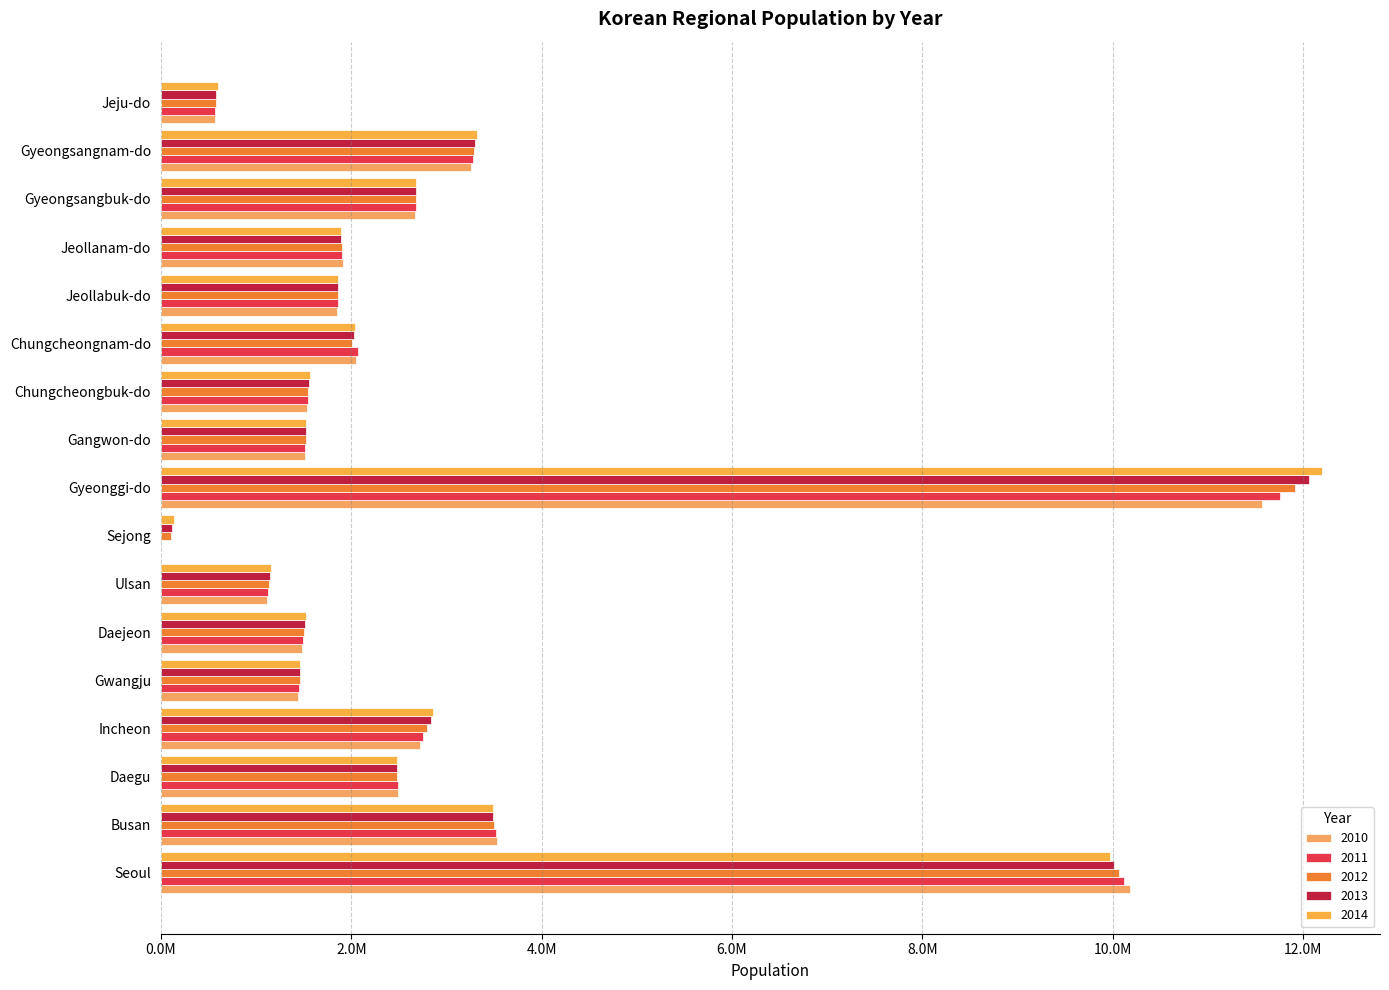

Is it true that 2012 equals 1134133.5 at Ulsan?

True